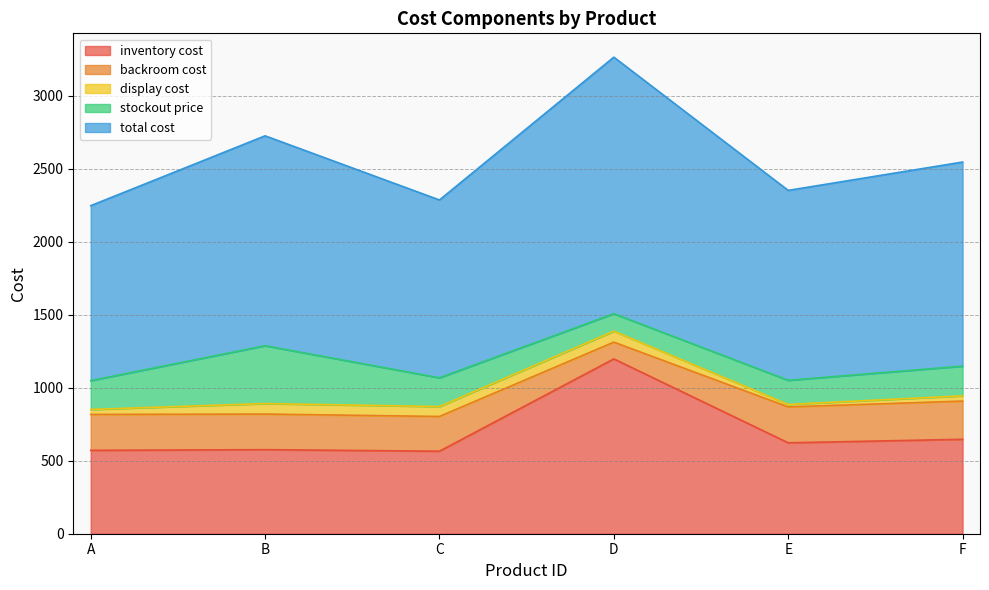

What are all the series names shown in the legend?

inventory cost, backroom cost, display cost, stockout price, total cost